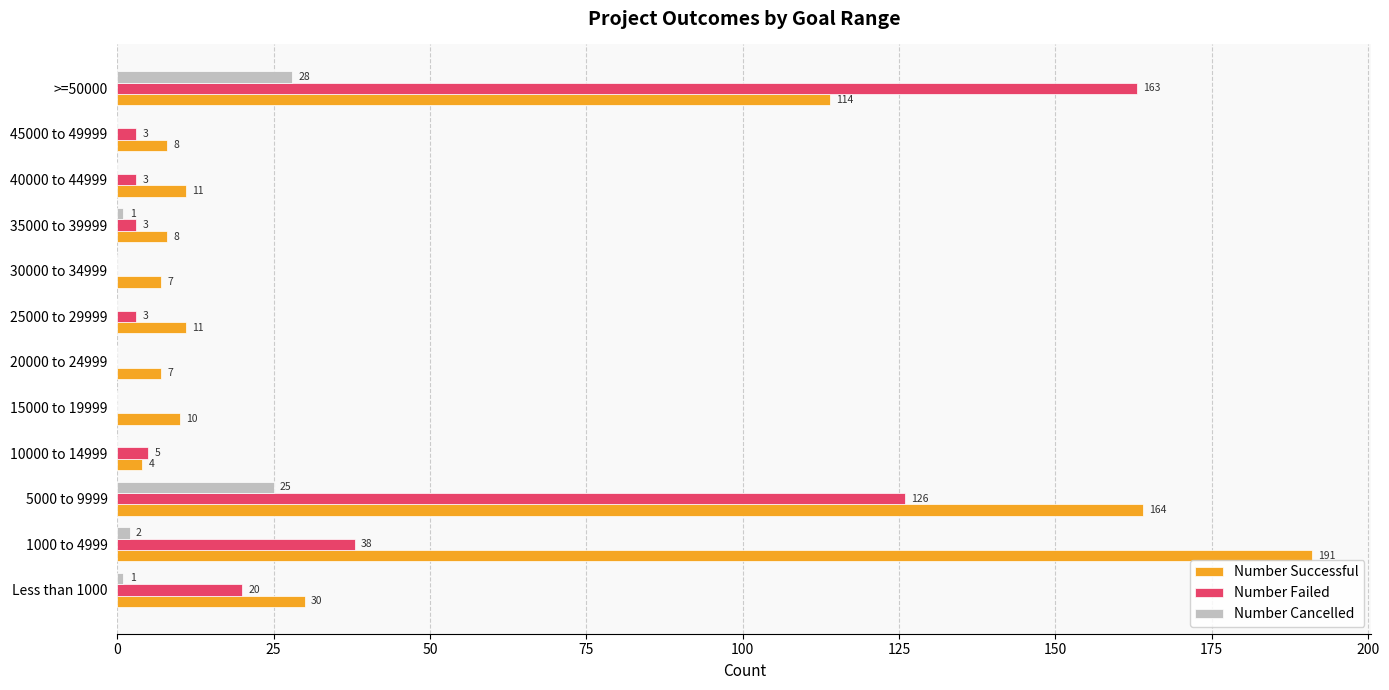

At which category is the sum across all series the highest?

5000 to 9999